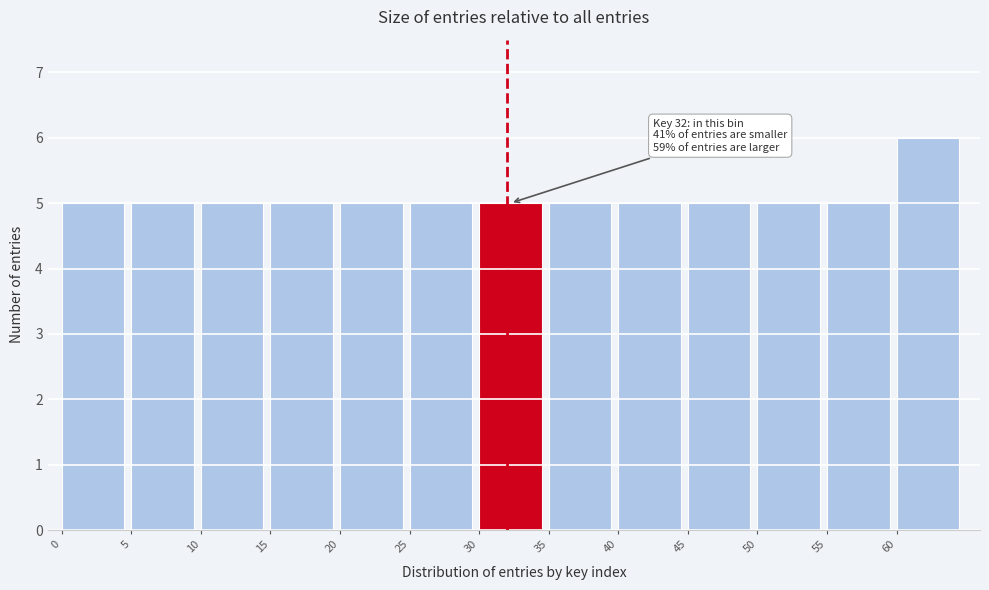

Over which range of the x-axis is the bar tallest?

60 to 65